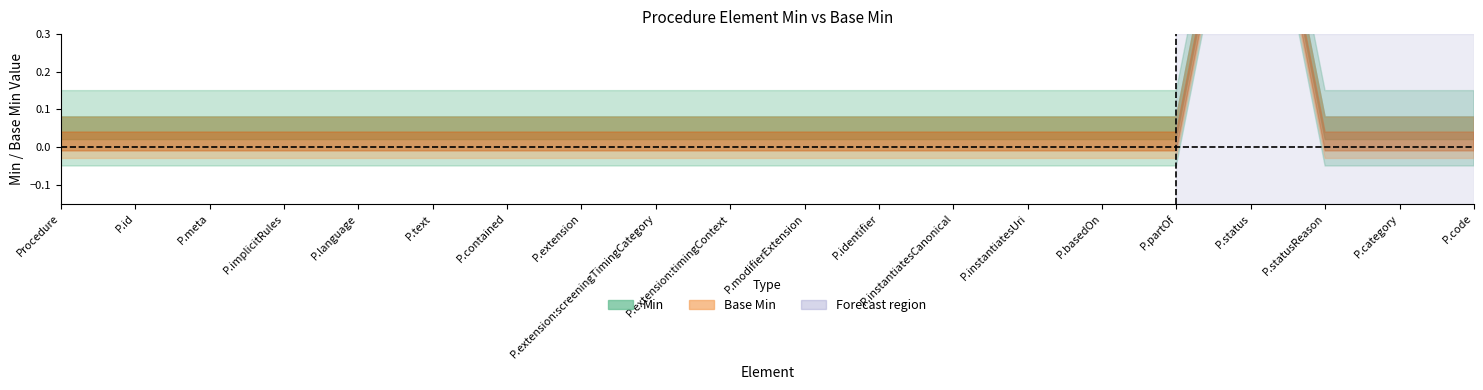

Rank the series at Procedure.extension:timingContext from highest to lowest value.

Min, Base Min